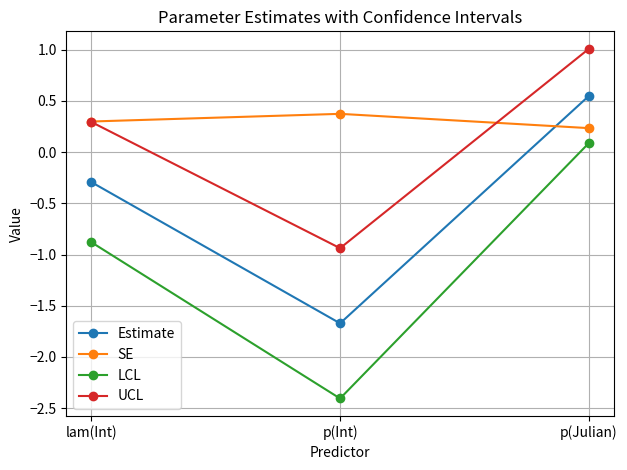

What is the label of the 2nd point from the right?

p(Int)